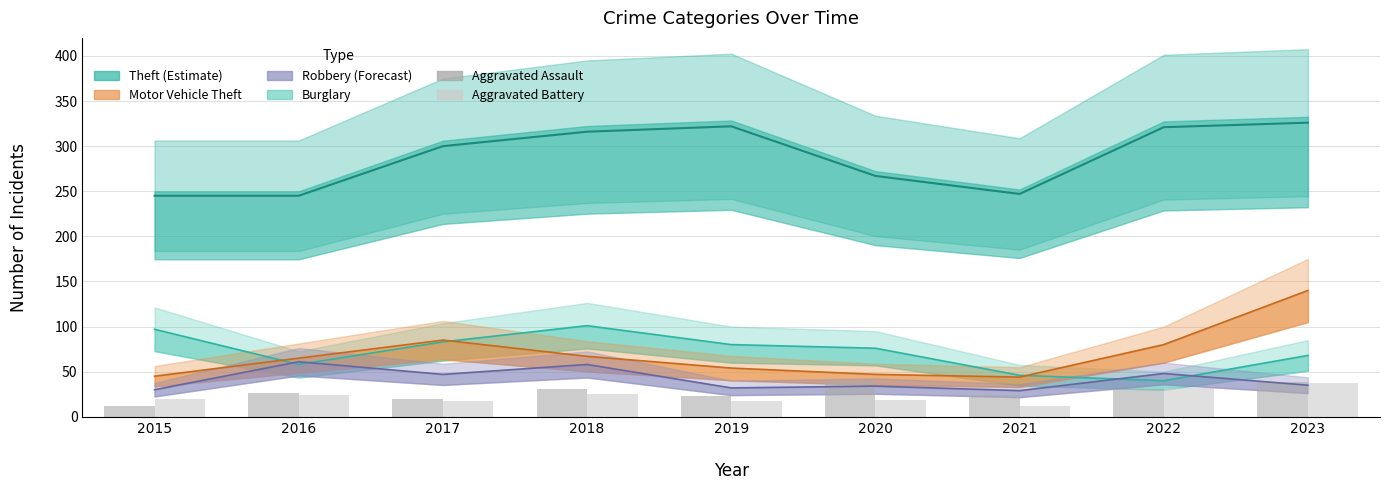

The value of Aggravated Battery at 2019 is 32. True or false?

False